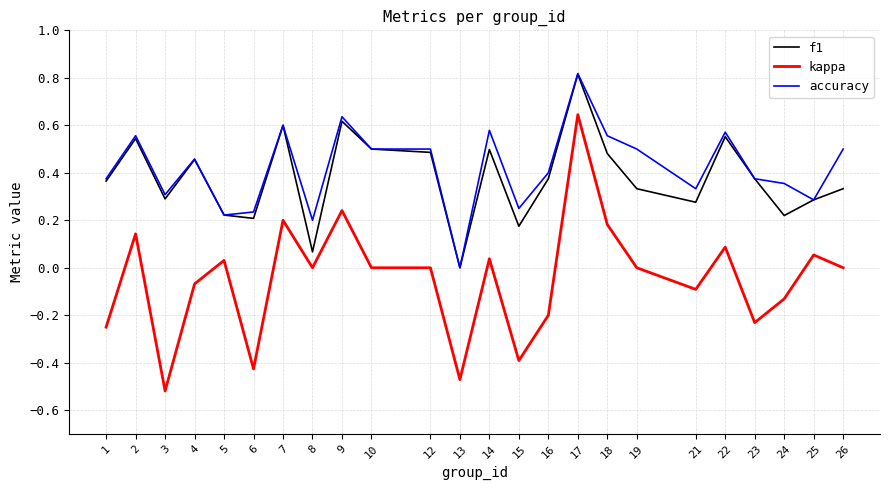

Is the value of f1 at 6 greater than the value of accuracy at 17?

No